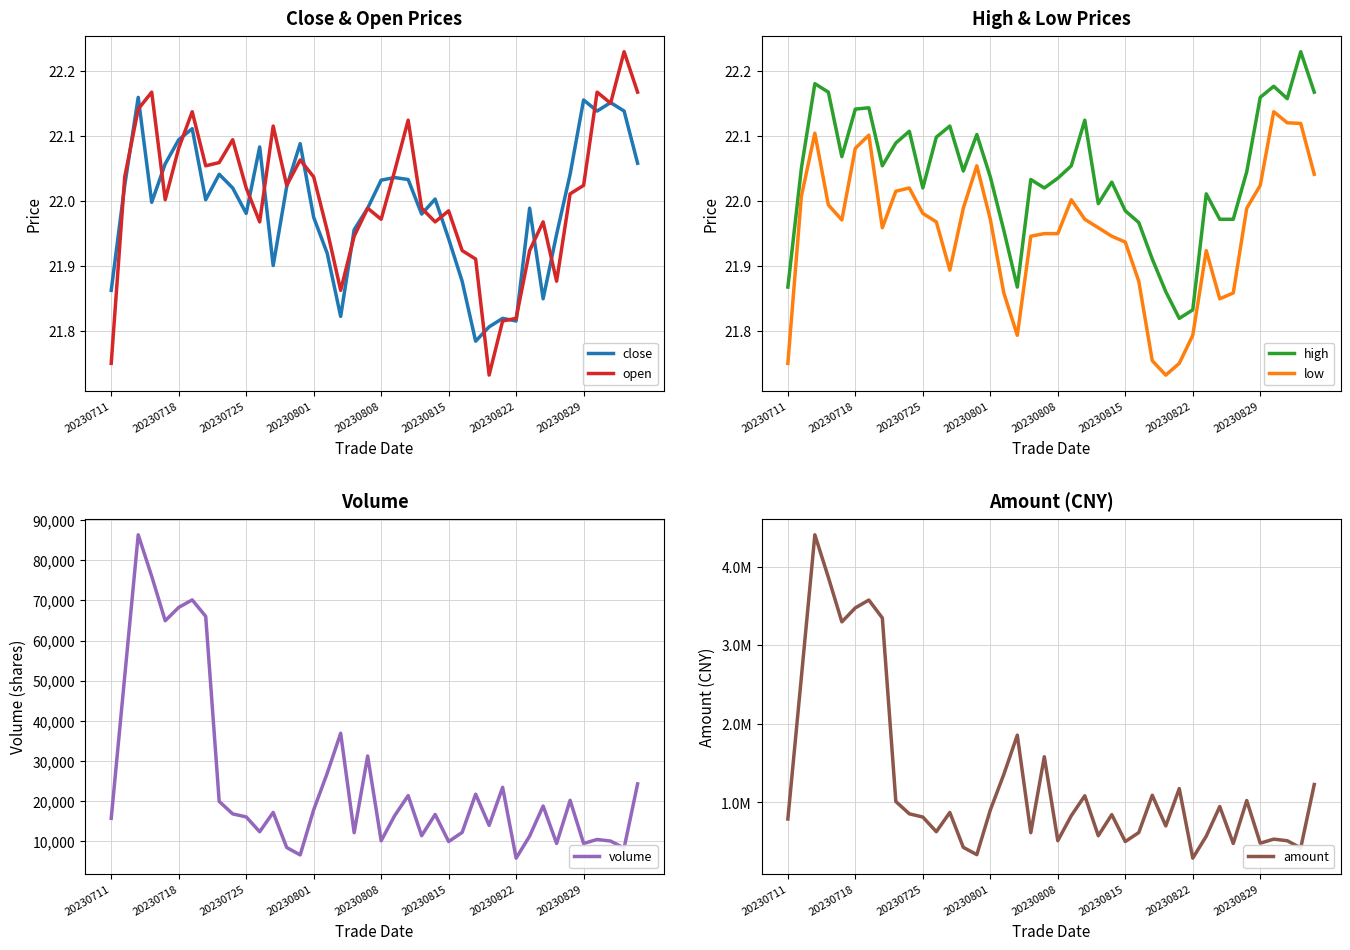

How many lines are shown in the chart?

6